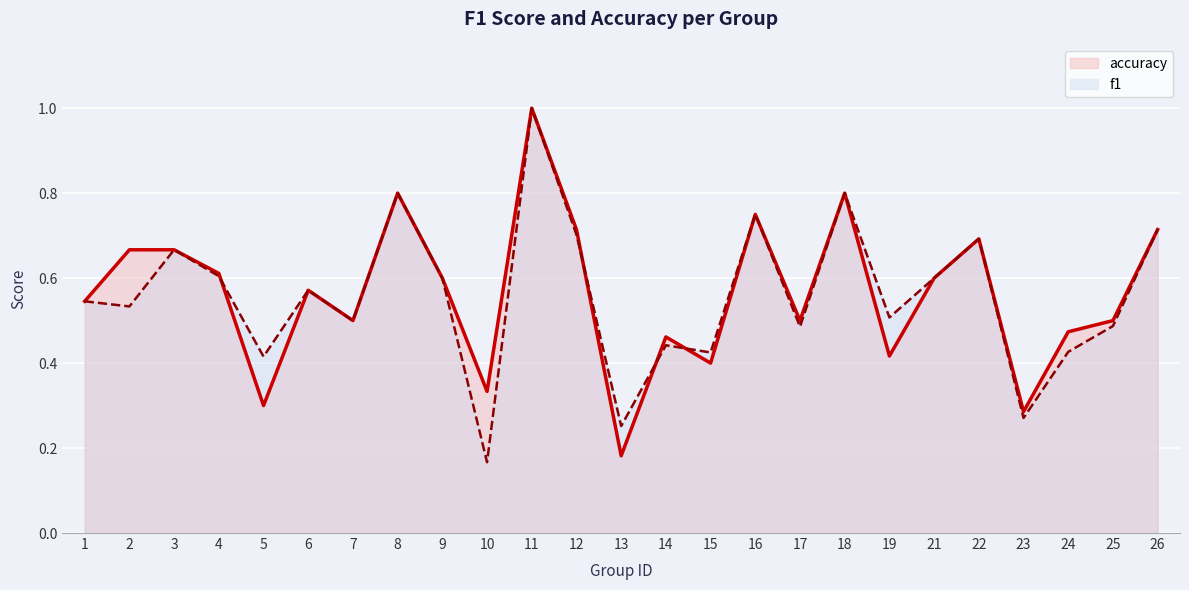

Rank the series by their average value, from highest to lowest.

accuracy, f1